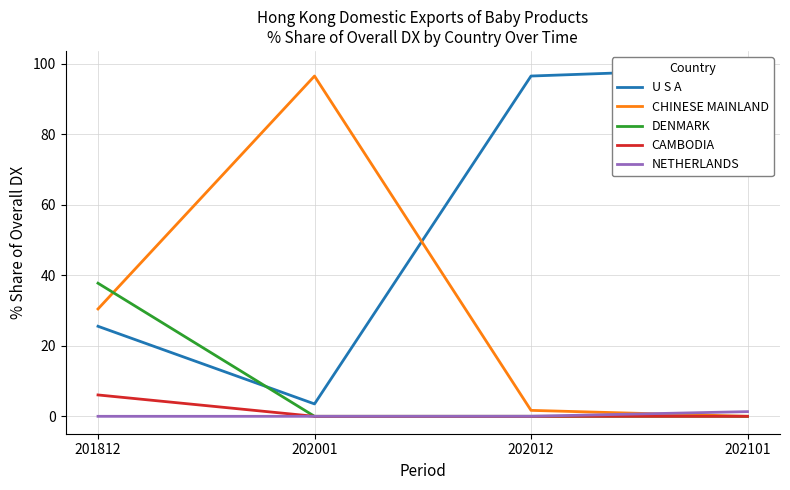

Rank the series by their maximum value, from lowest to highest.

NETHERLANDS, CAMBODIA, DENMARK, CHINESE MAINLAND, U S A